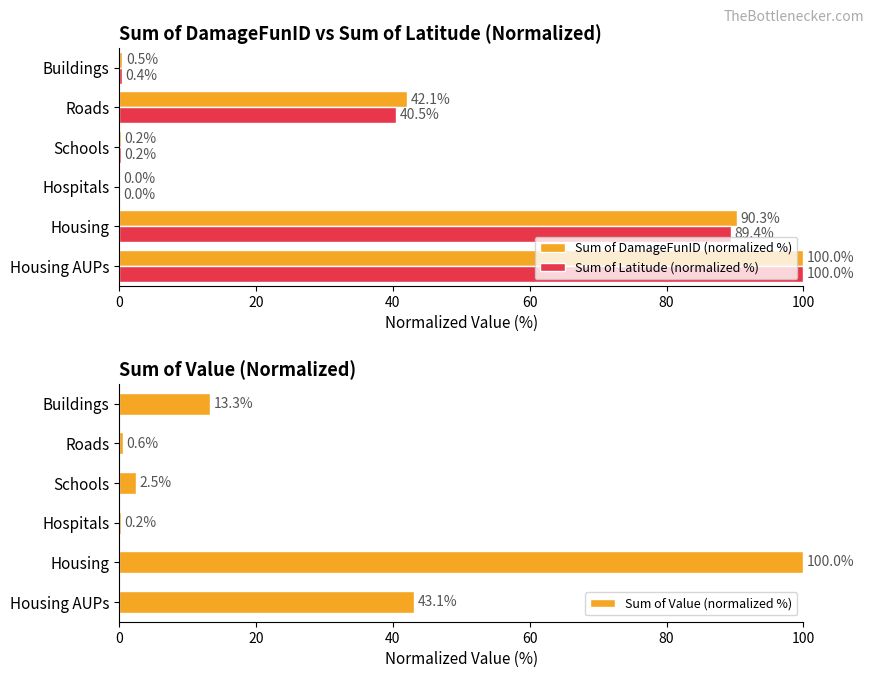

True or false: Sum of Value (normalized %) has a value of 37.5 at Housing.

False